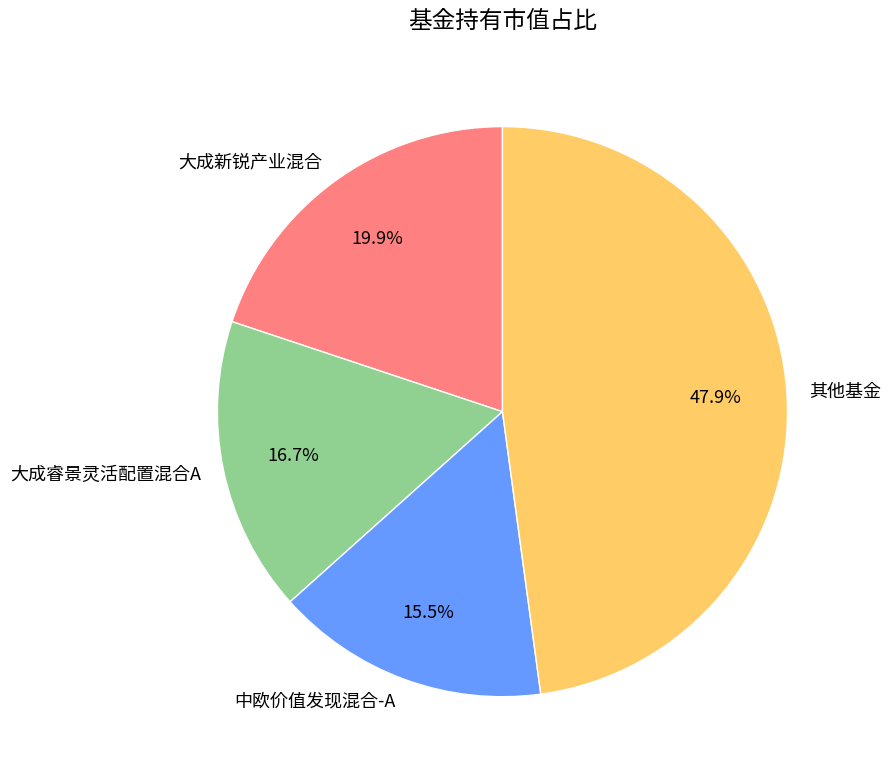

Approximately how many times larger is the value at 大成睿景灵活配置混合A compared to 大成新锐产业混合?

0.8